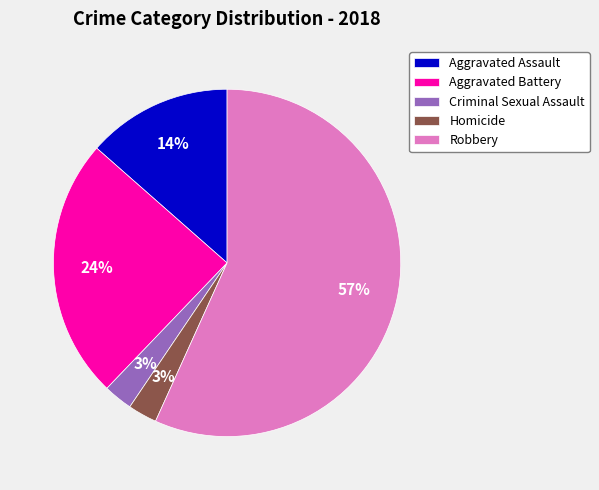

Which slice is the largest?

Robbery